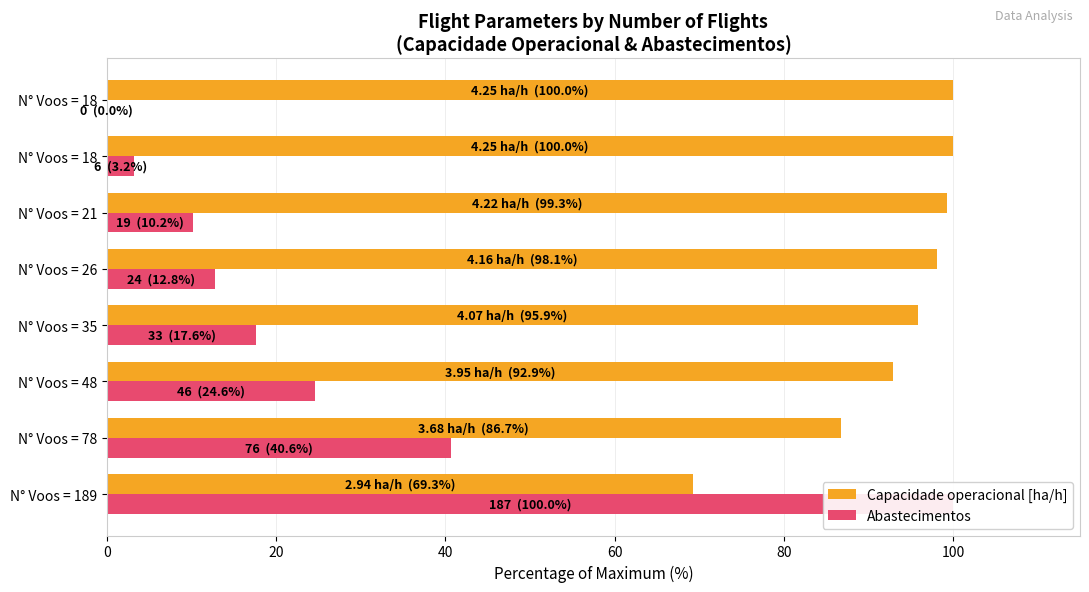

Which series has the largest total across all categories?

Capacidade operacional [ha/h]